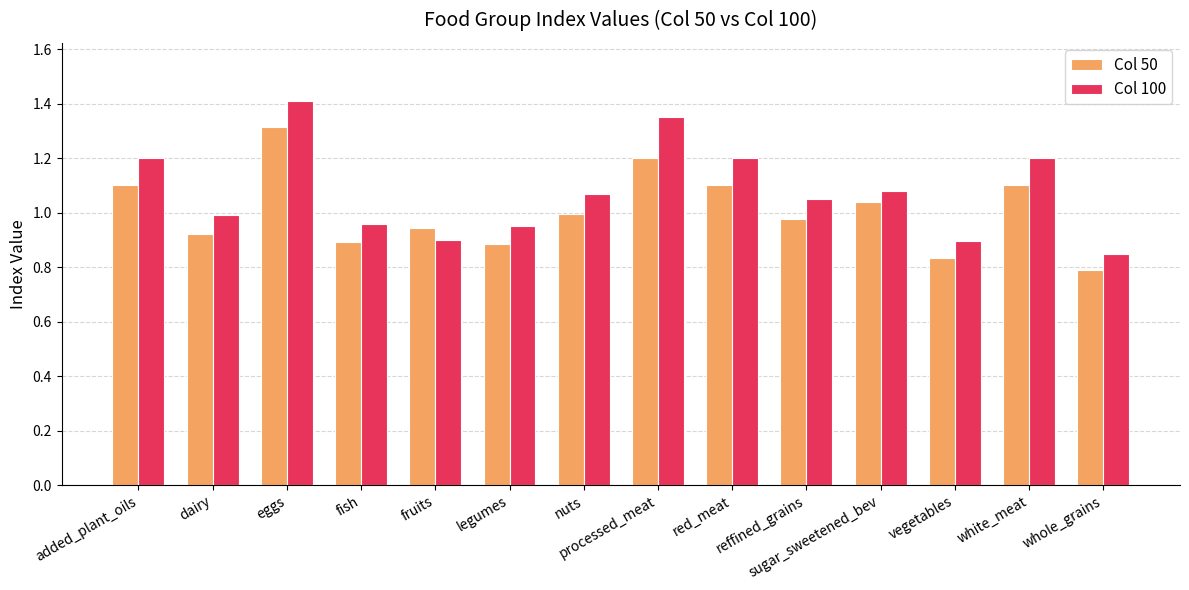

True or false: Col 100 has a value of 1.5 at legumes.

False